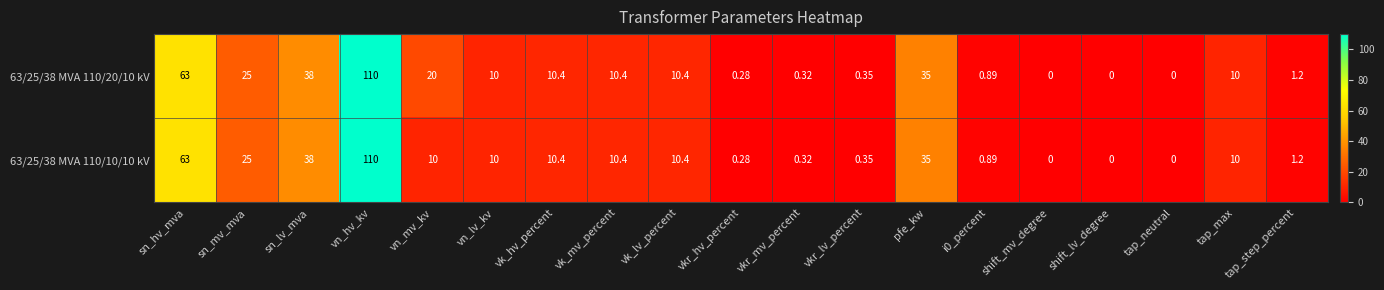

Where is 63/25/38 MVA 110/20/10 kV nearest to the value 55?

sn_hv_mva